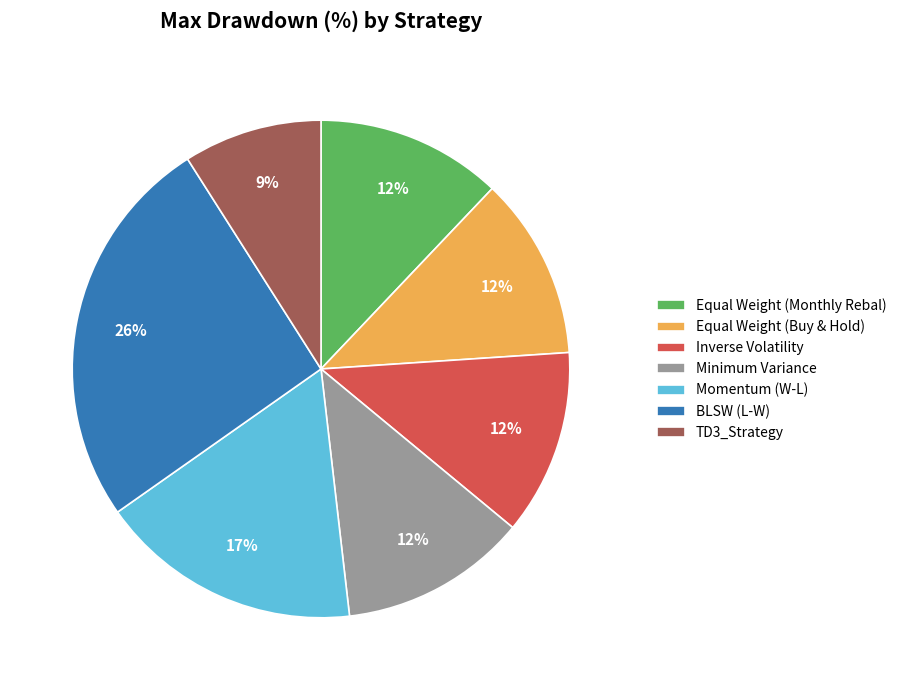

To the nearest percent, what is the difference between the largest and smallest slice percentages?

17%